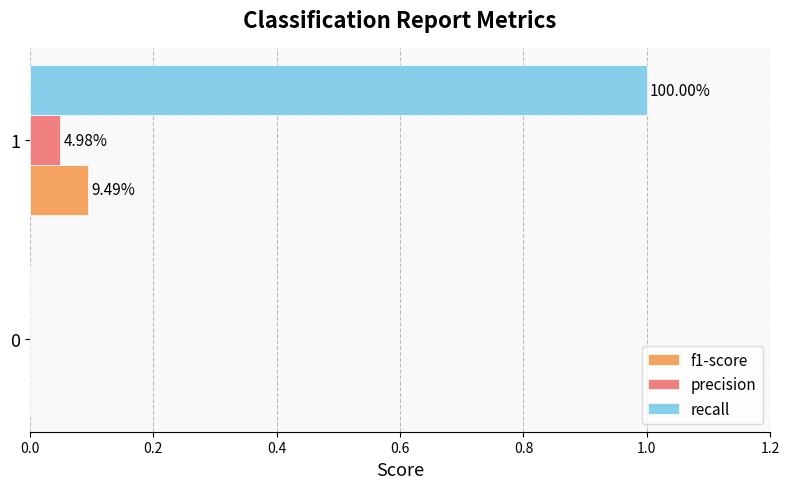

What are all the series names shown in the legend?

f1-score, precision, recall